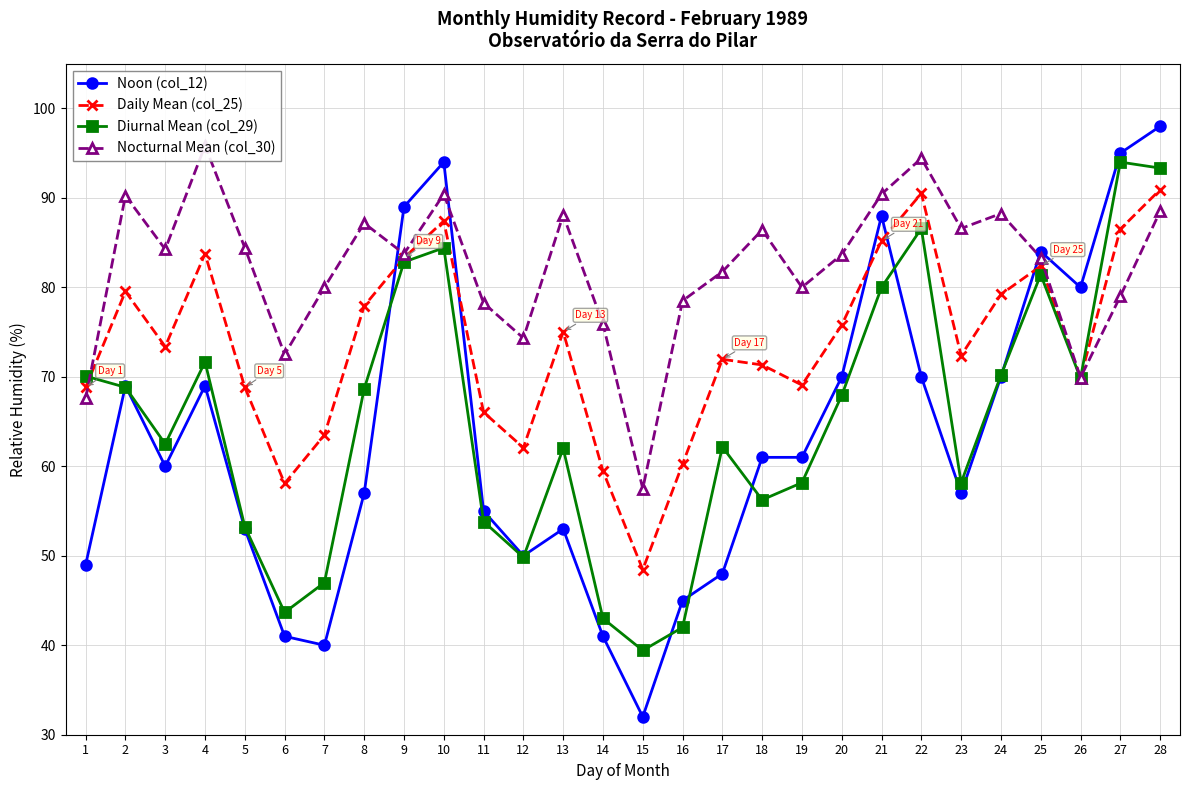

What is the total value across all series at 13?

278.1